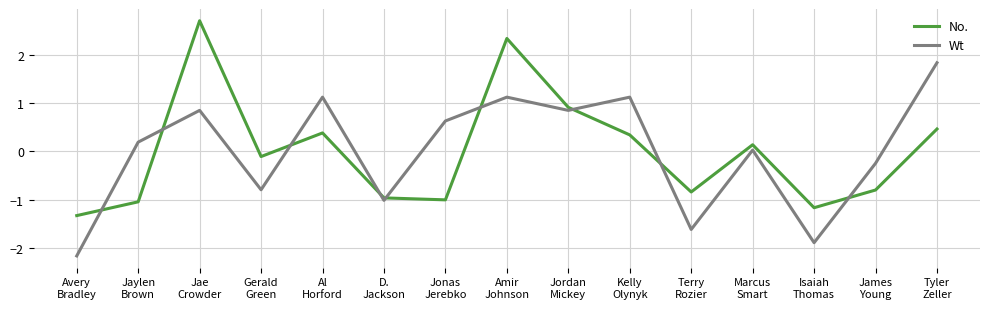

What is the lowest value of the Wt series?

-2.2